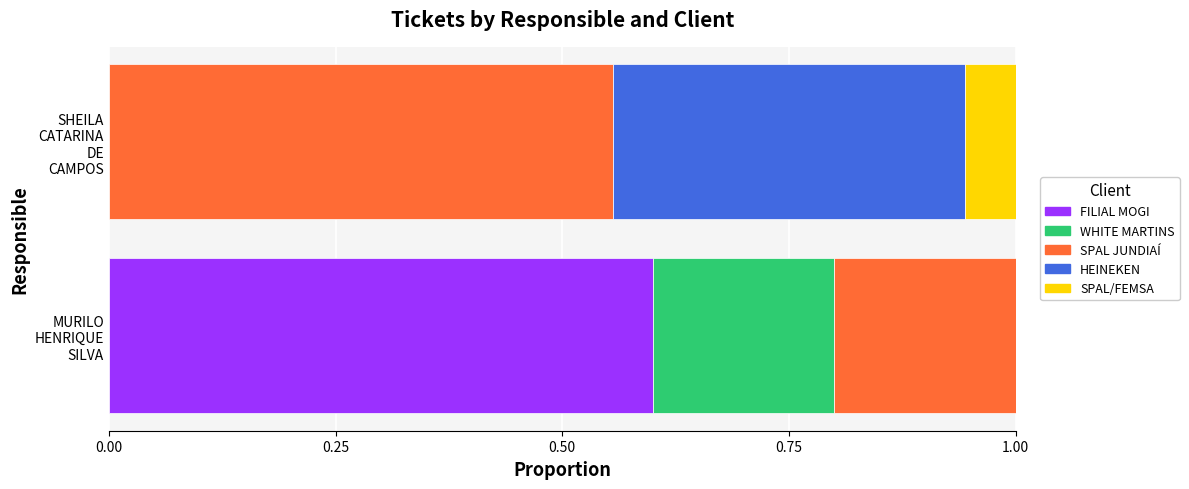

How many series are shown in this chart?

5